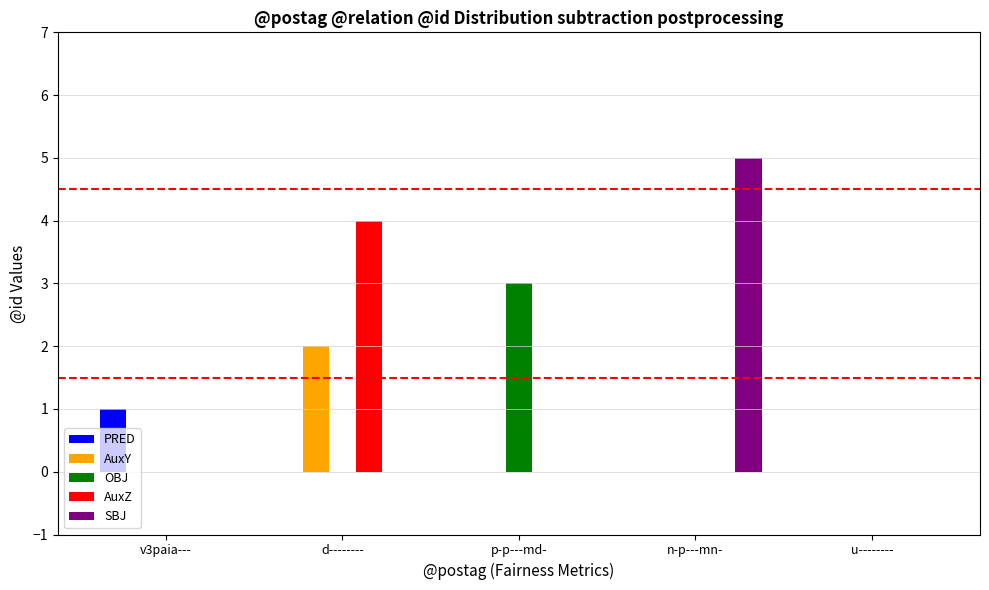

Count the number of data series in this chart.

5